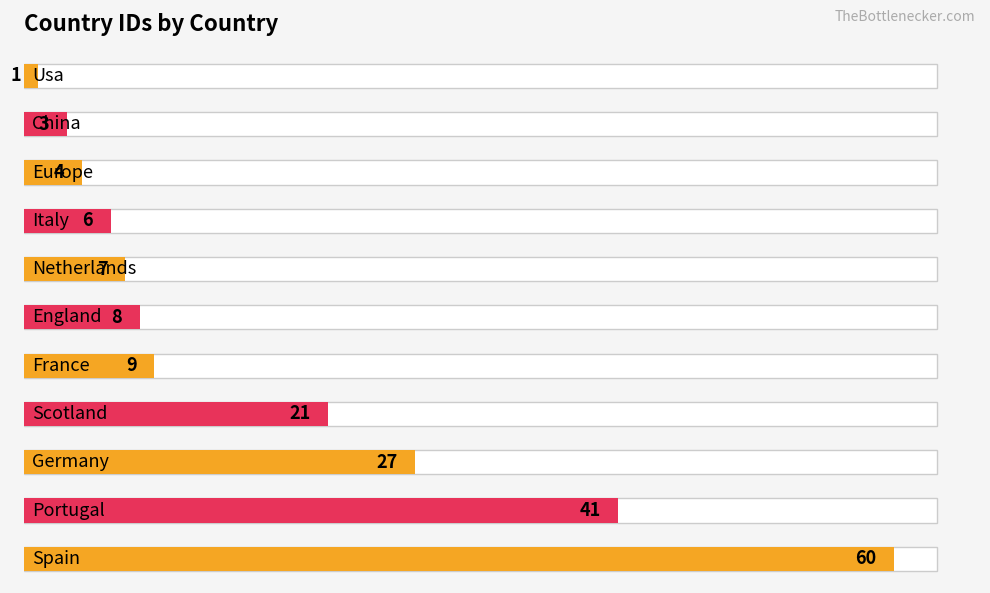

True or false: the data shows 5 at China.

False